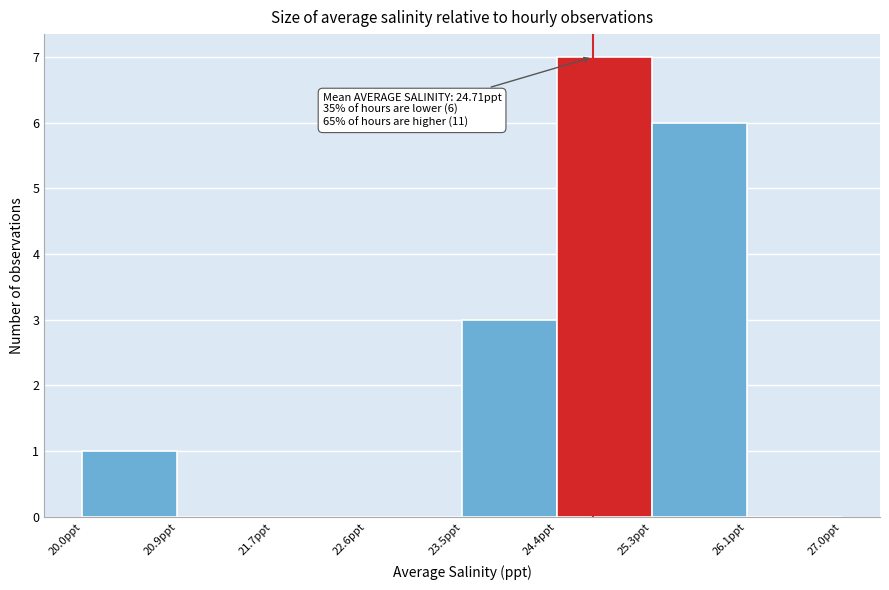

Over which range of the x-axis is the bar tallest?

24.4 to 25.3